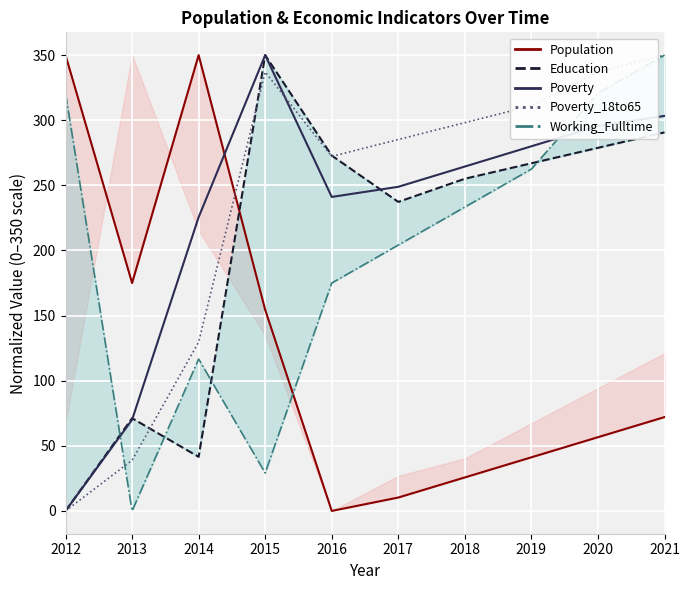

How many data points in Poverty are above 264?

5